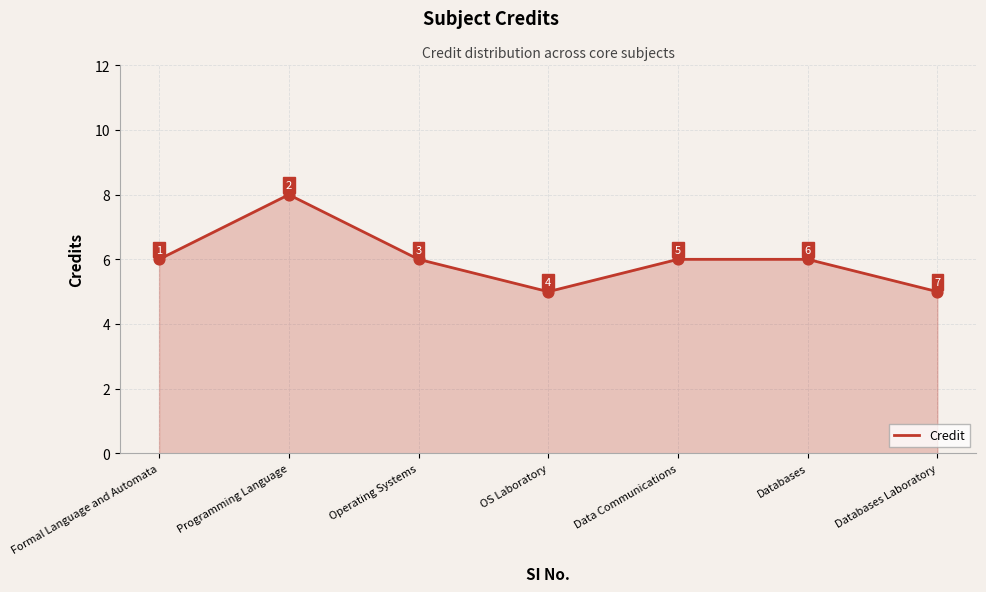

What is the change in value from Formal Language and Automata to Programming Language?

+2